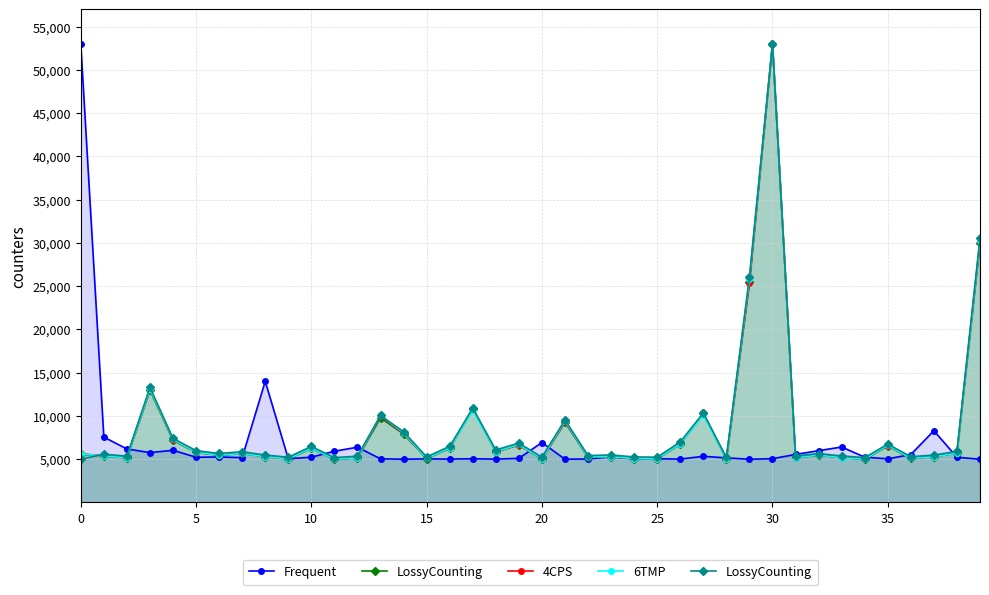

Reading right to left, what are all the values shown in this chart?

Frequent: 5001.6	5226.0	8295.9	5547.3	5046.0	5242.1	6414.2	5991.9	5558.1	5062.3	5000.0	5157.4	5340.7	5017.2	5059.0	5043.6	5276.9	5030.6	5004.0	6931.7	5104.1	5015.4	5056.1	5022.7	5038.7	5006.4	5048.4	6391.4	5928.1	5239.4	5051.0	14008.9	5188.3	5263.3	5231.2	6033.9	5768.7	6188.4	7562.9	53000.0
LossyCounting: 30595.3	5905.8	5485.8	5294.6	6747.3	5189.6	5383.9	5651.9	5377.7	53000.0	26077.4	5205.3	10343.8	7007.4	5236.6	5268.0	5495.2	5427.8	9544.6	5233.5	6869.5	6081.3	10907.9	6491.9	5274.2	8181.2	10057.0	5355.7	5189.6	6480.9	5235.1	5488.9	5865.0	5670.7	5995.1	7413.3	13311.9	5360.4	5586.1	5000.0
4CPS: 30102.4	5718.3	5306.1	5106.1	6586.6	5000.0	5204.6	5471.3	5198.5	53000.0	25419.9	5021.2	10296.3	6795.7	5042.4	5083.3	5304.6	5247.0	9326.4	5040.9	6674.5	5869.8	10841.8	6300.2	5086.4	7977.7	9978.1	5165.2	5000.0	6274.4	5043.9	5306.1	5669.8	5480.4	5792.5	7264.0	13099.8	5172.8	5395.5	5593.8
6TMP: 30261.9	5704.6	5290.2	5108.6	6603.3	5000.0	5189.4	5470.3	5187.8	53000.0	25855.5	5010.9	10100.2	6805.1	5041.9	5074.5	5307.3	5254.5	9425.0	5040.4	6708.9	5881.6	10658.9	6313.1	5090.0	8051.4	10086.2	5164.5	5001.6	6292.9	5041.9	5294.9	5664.3	5478.0	5800.9	7289.3	13111.2	5166.1	5388.0	5603.2